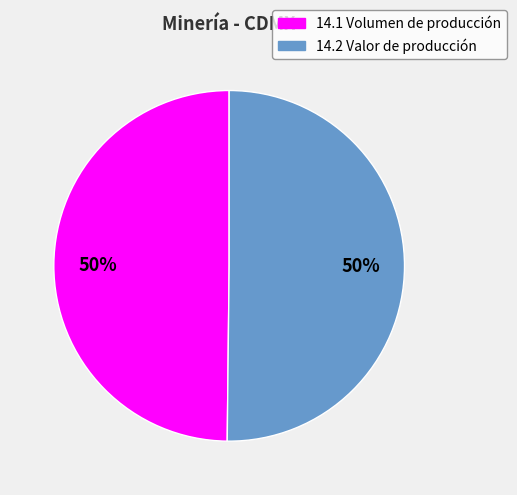

What percentage is the 14.2 Valor de producción slice, to the nearest percent?

50%